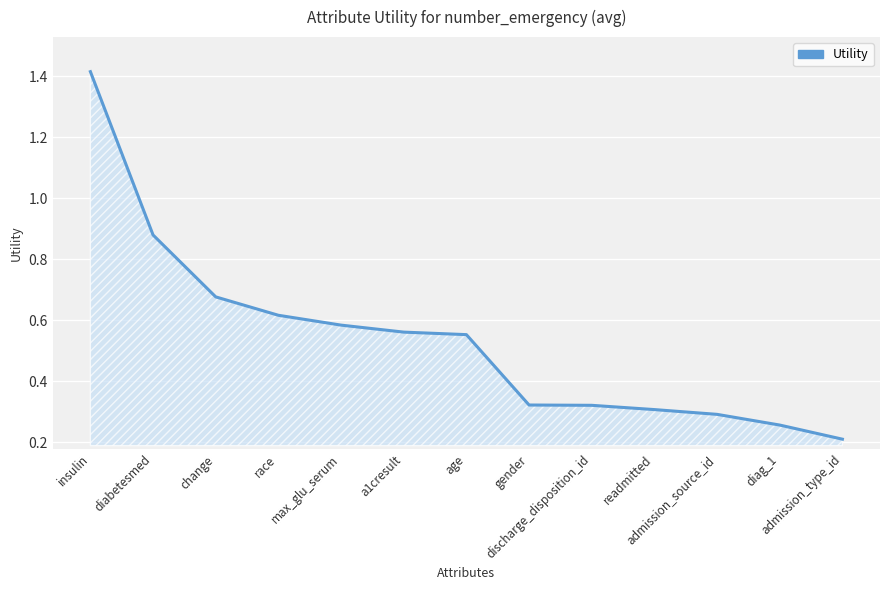

Count the values in the range 0 to 1.

12